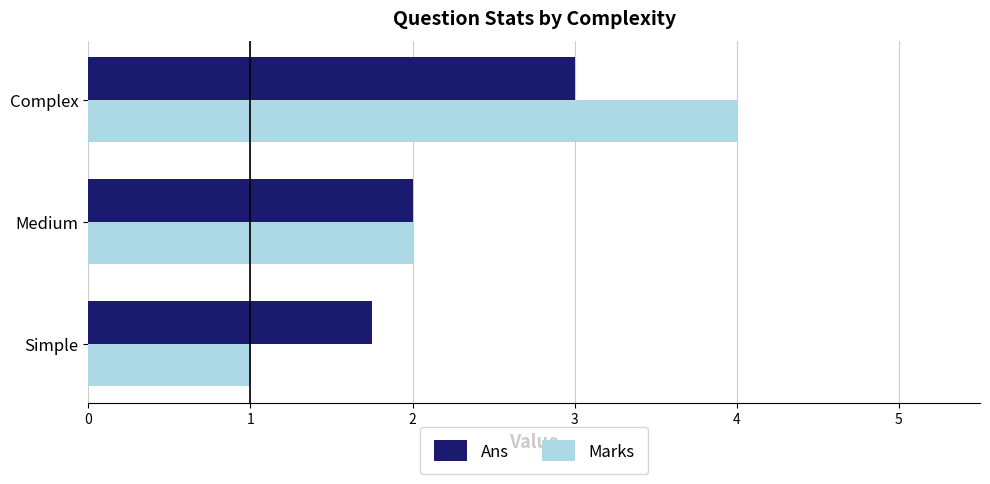

Is the value of Marks at Simple greater than the value of Ans at Simple?

No